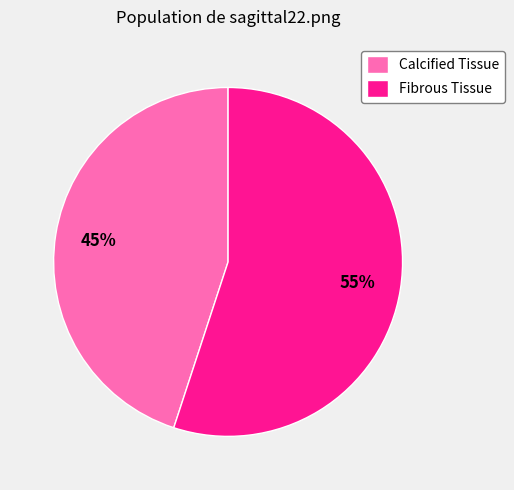

Count the number of slices in the pie.

2